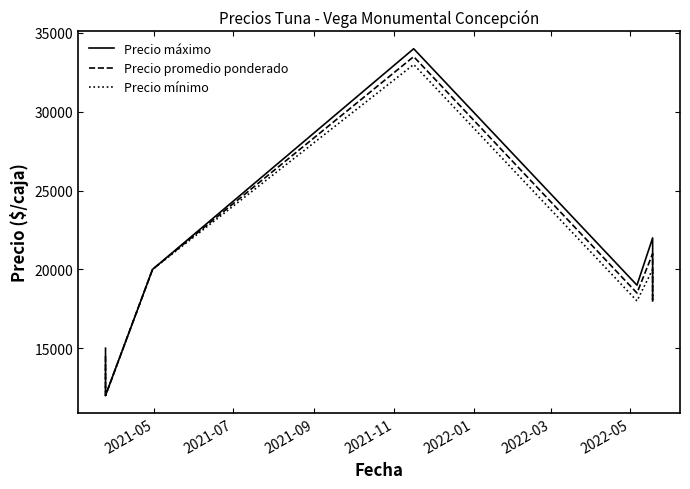

How many distinct data groups are displayed?

3